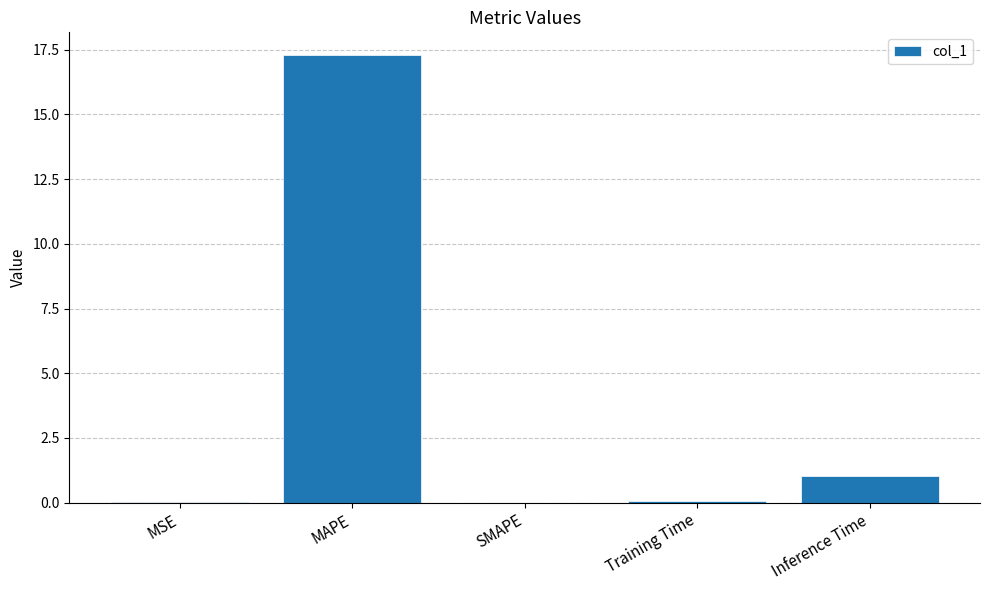

Are the bars grouped side by side (vs. stacked)?

No